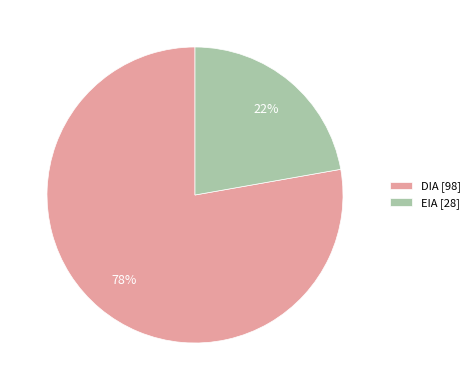

What is the smallest slice in the pie chart?

EIA